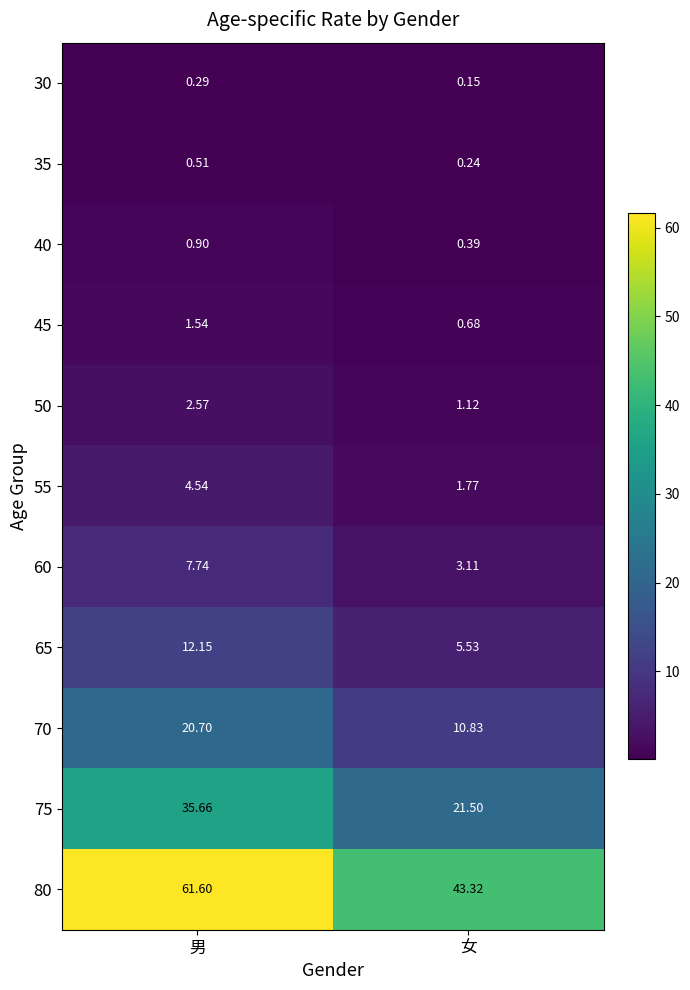

At which category is the sum across all series the highest?

男